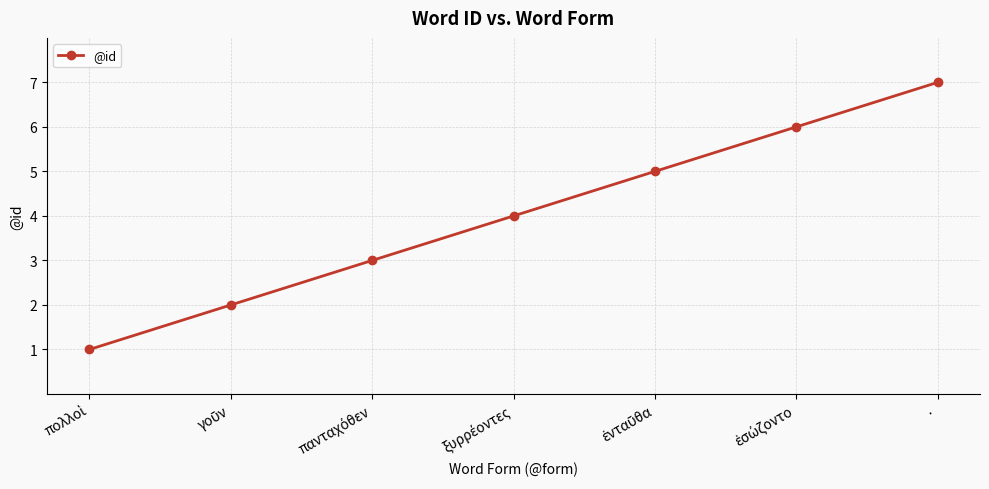

How many lines are shown in the chart?

1